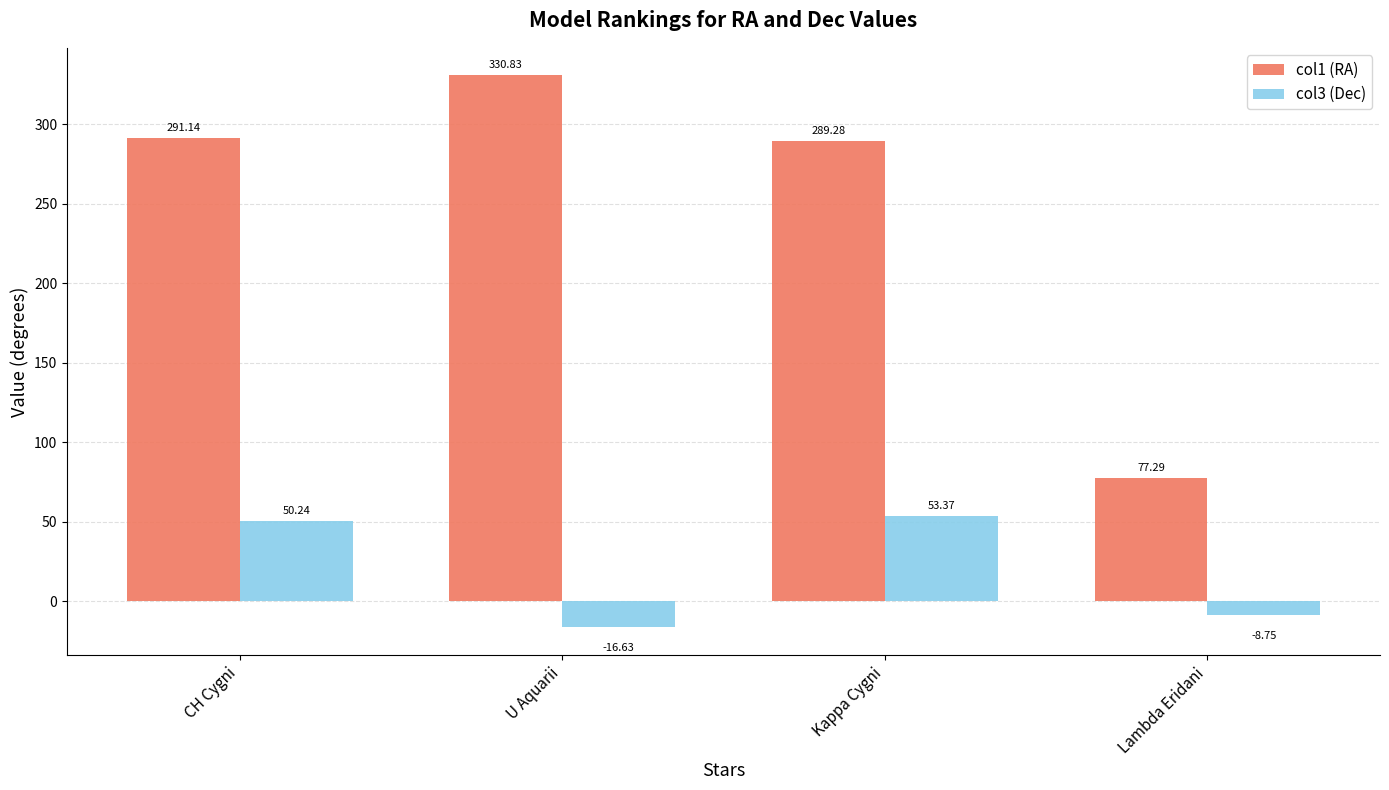

How many series are shown in this chart?

2